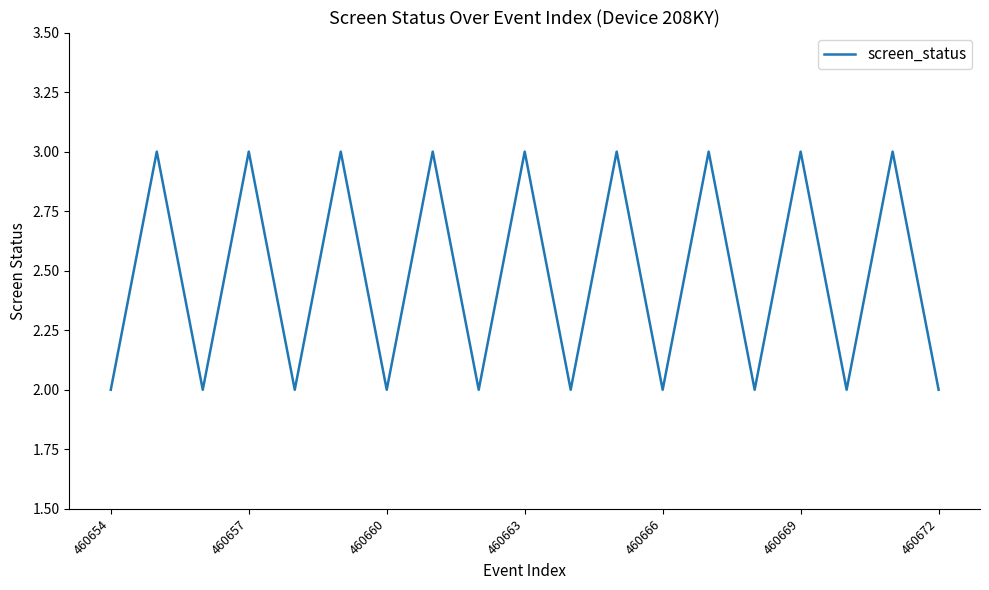

Does the chart have visible grid lines?

No